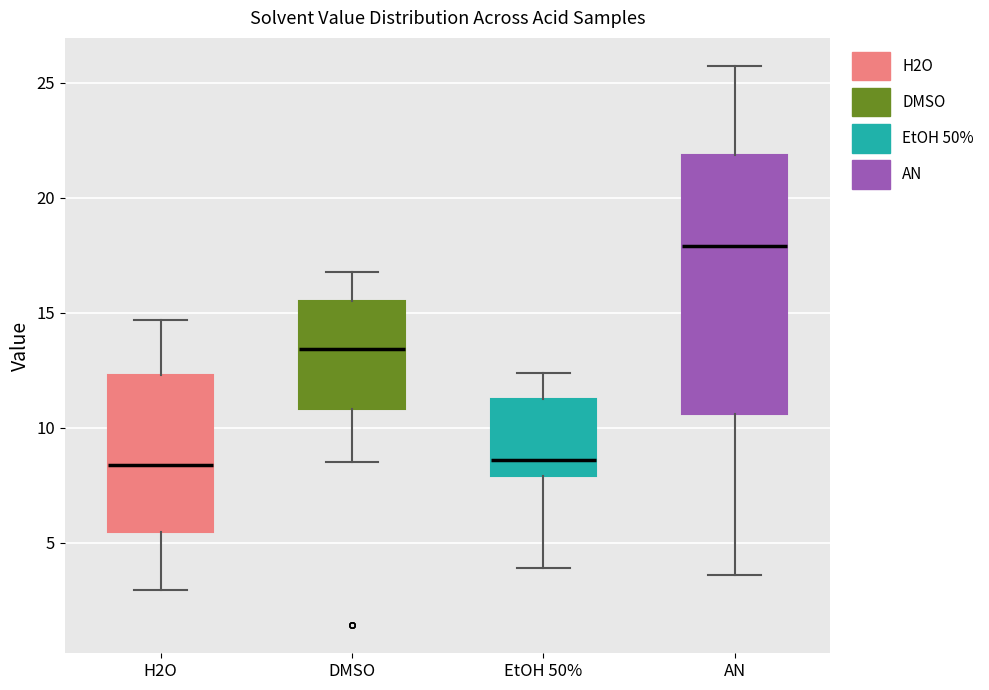

Comparing the boxes themselves (not the whiskers), which one is the tallest?

AN